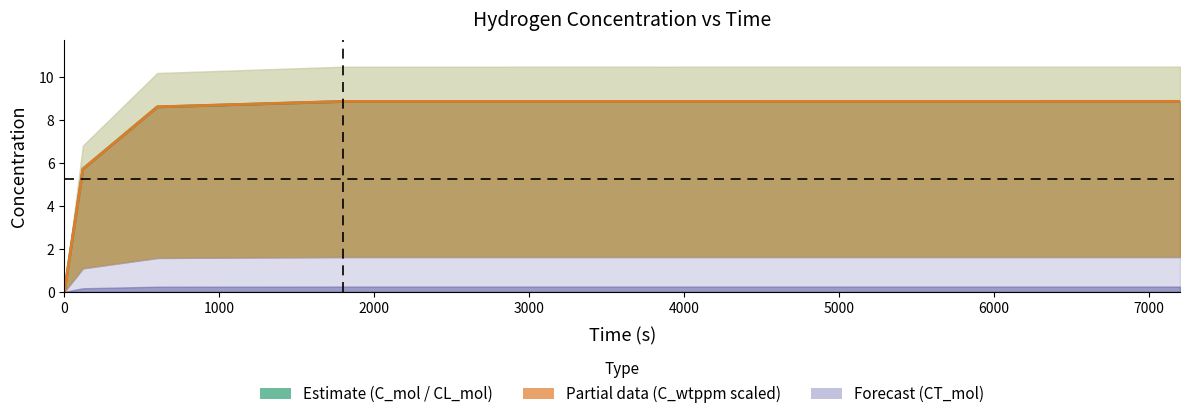

How many data points in CL_wtppm are above 1?

3